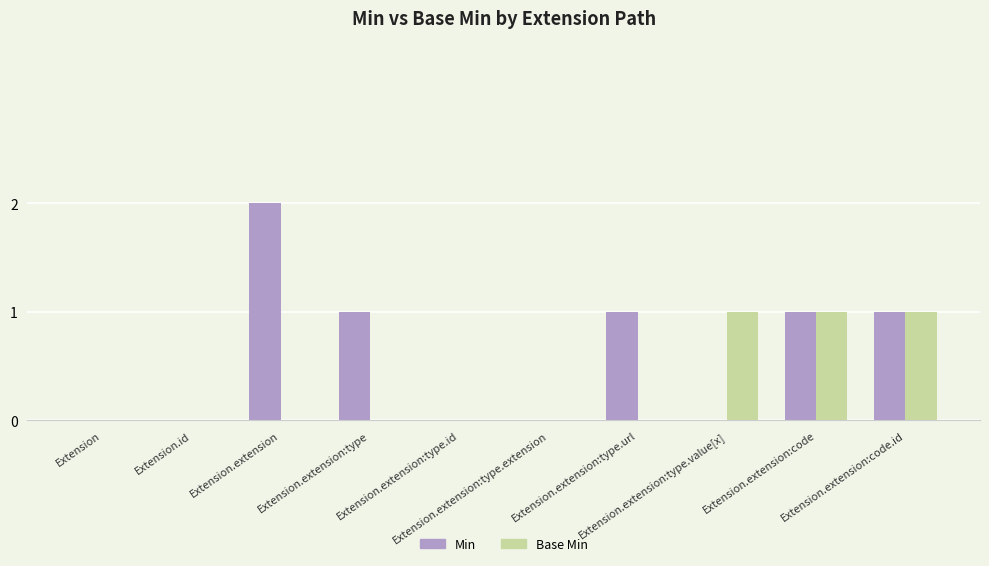

Which series has the largest total across all categories?

Min